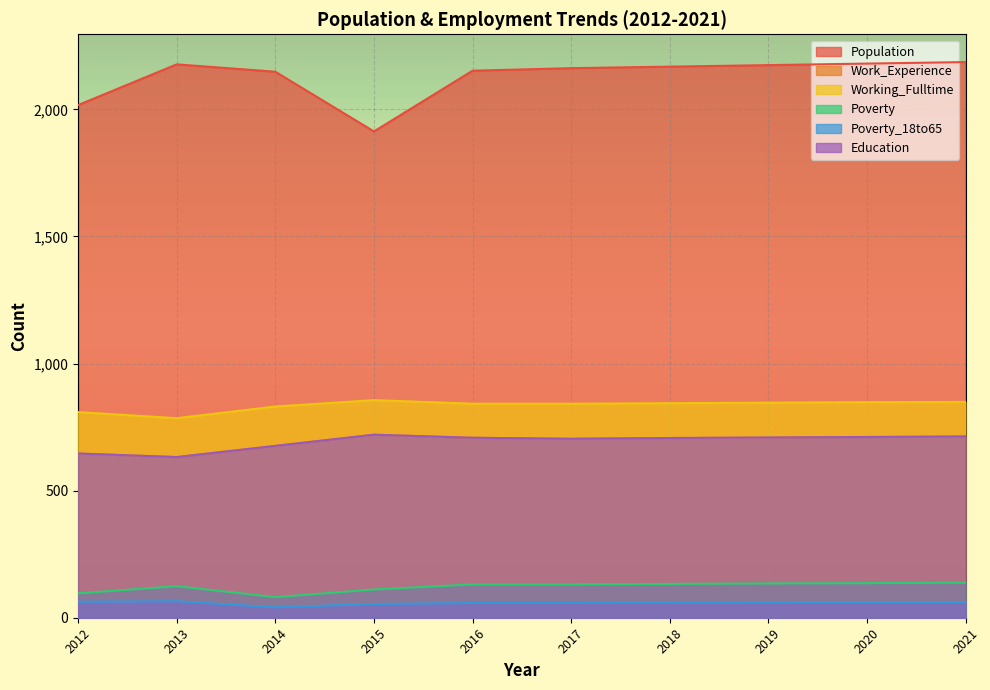

What is the greatest value displayed?

2186